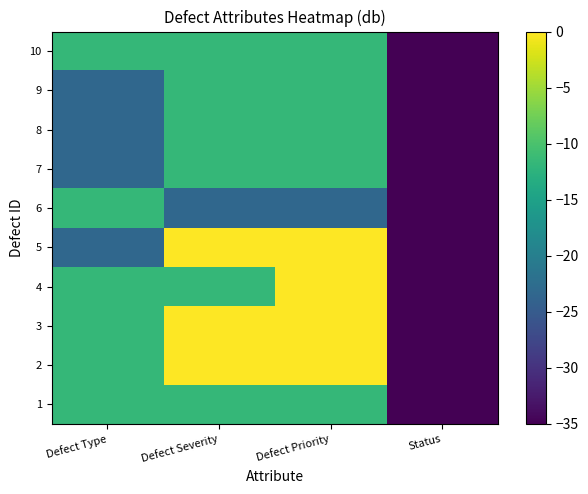

Reading left to right, what are all the values shown in this chart?

1: Defect Type=-11.7	Defect Severity=-11.7	Defect Priority=-11.7	Status=-35.0
2: Defect Type=-11.7	Defect Severity=0.0	Defect Priority=0.0	Status=-35.0
3: Defect Type=-11.7	Defect Severity=0.0	Defect Priority=0.0	Status=-35.0
4: Defect Type=-11.7	Defect Severity=-11.7	Defect Priority=0.0	Status=-35.0
5: Defect Type=-23.3	Defect Severity=0.0	Defect Priority=0.0	Status=-35.0
6: Defect Type=-11.7	Defect Severity=-23.3	Defect Priority=-23.3	Status=-35.0
7: Defect Type=-23.3	Defect Severity=-11.7	Defect Priority=-11.7	Status=-35.0
8: Defect Type=-23.3	Defect Severity=-11.7	Defect Priority=-11.7	Status=-35.0
9: Defect Type=-23.3	Defect Severity=-11.7	Defect Priority=-11.7	Status=-35.0
10: Defect Type=-11.7	Defect Severity=-11.7	Defect Priority=-11.7	Status=-35.0